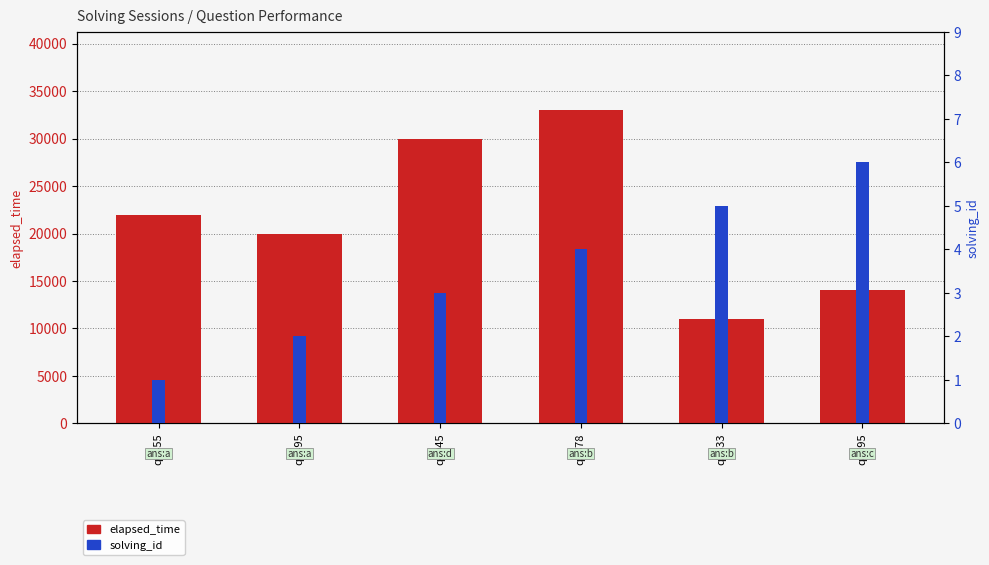

What is the approximate value of solving_id at q6455?

1